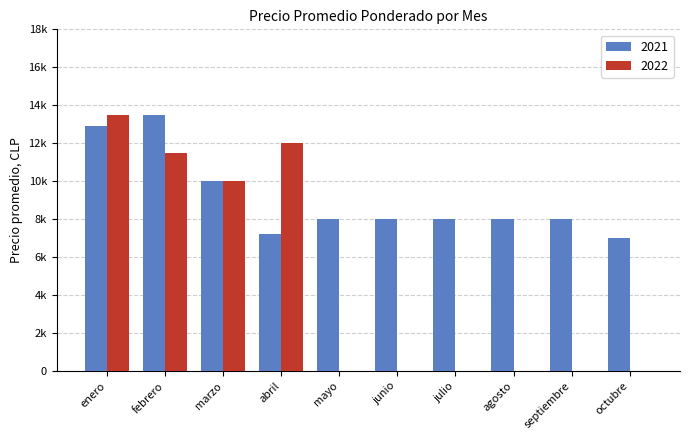

What are all the series names shown in the legend?

2021, 2022